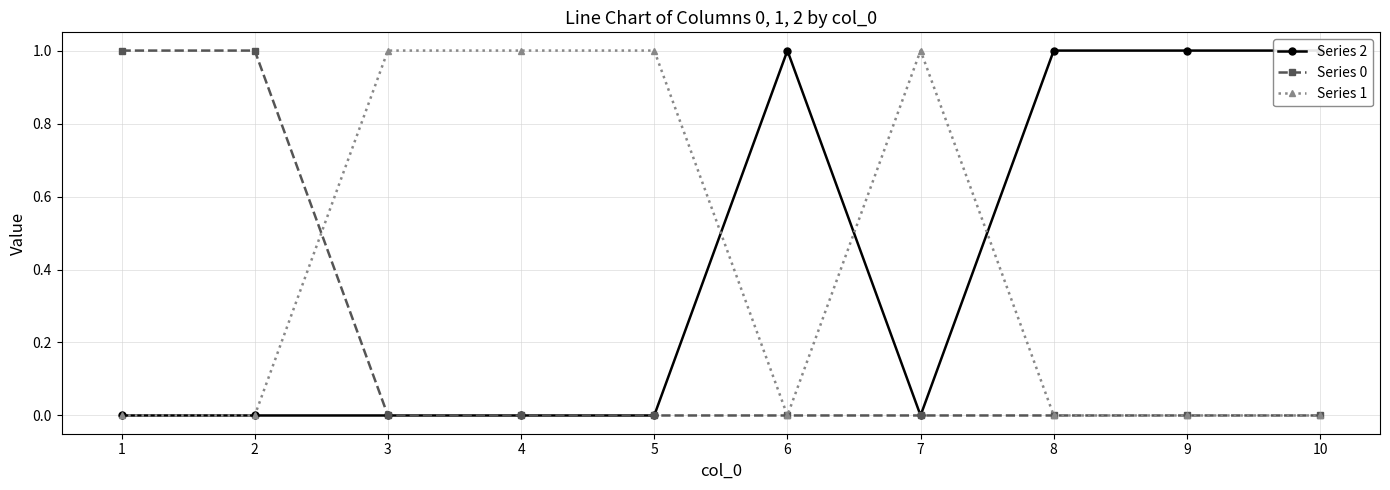

At which category does the chart reach its peak across all series?

6